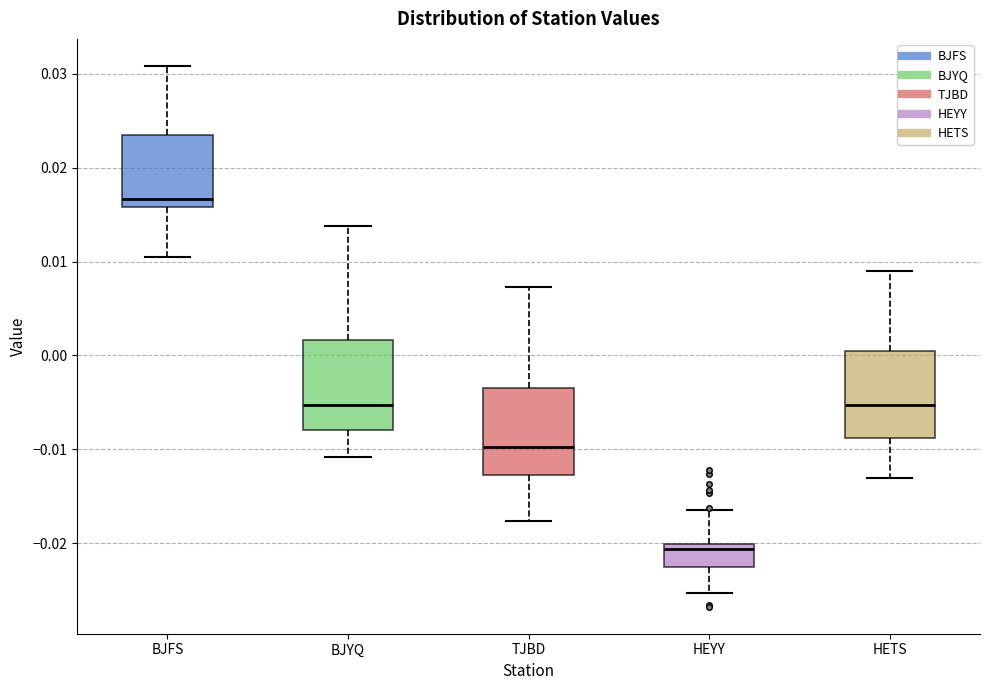

Which box has the highest median line?

BJFS